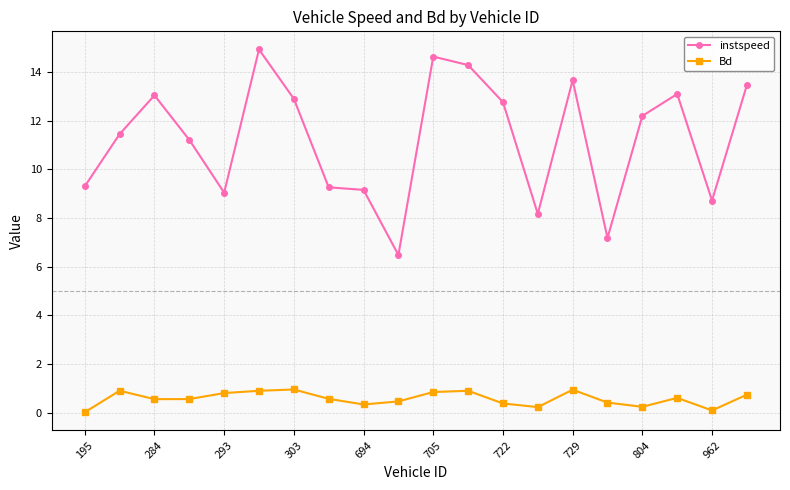

True or false: instspeed and Bd cross at least once.

False